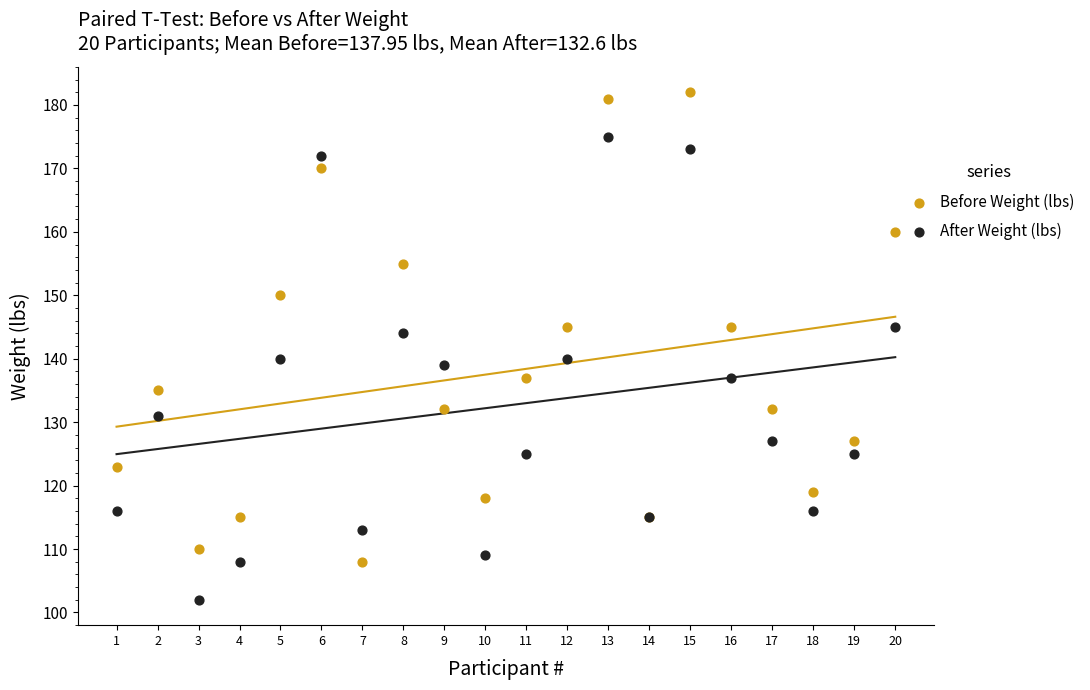

Which series reaches the minimum Y coordinate?

After Weight (lbs)